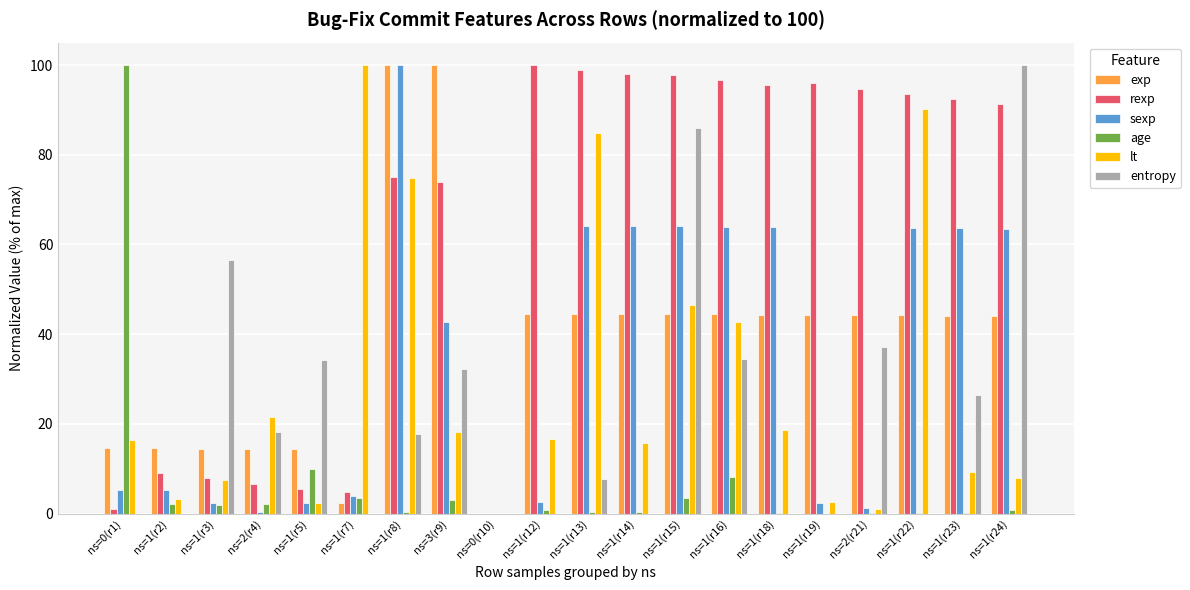

What is the maximum value shown in the chart?

100.0